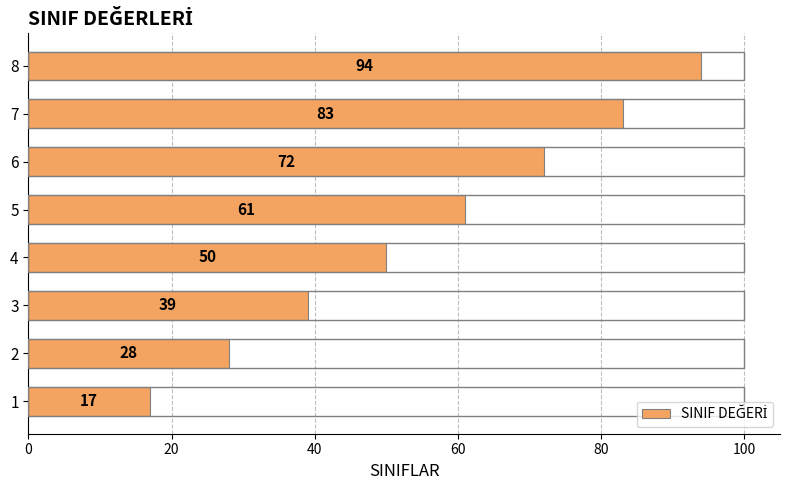

Reading bottom to top, extract all data points from this chart.

17	28	39	50	61	72	83	94